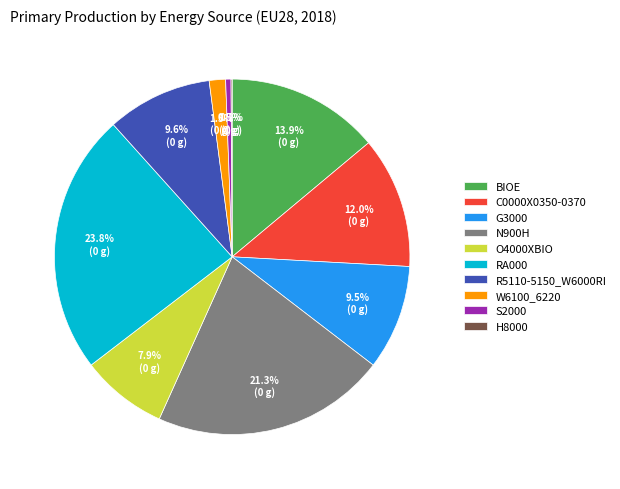

Do O4000XBIO and C0000X0350-0370 together represent more than half of the pie?

No